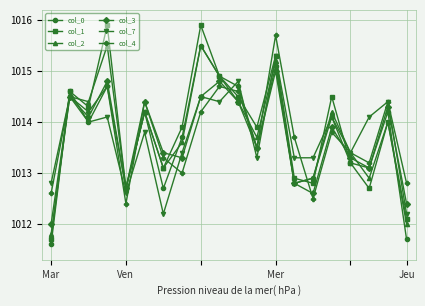

What are all the series names shown in the legend?

col_0, col_1, col_2, col_3, col_7, col_4